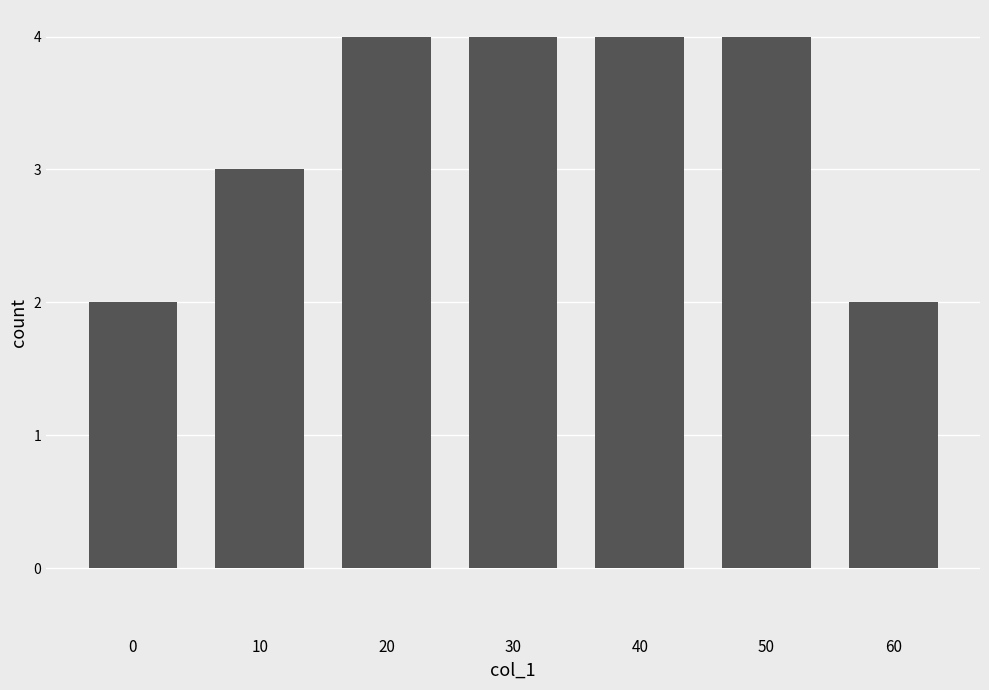

True or false: the data shows 5 at 40.

False